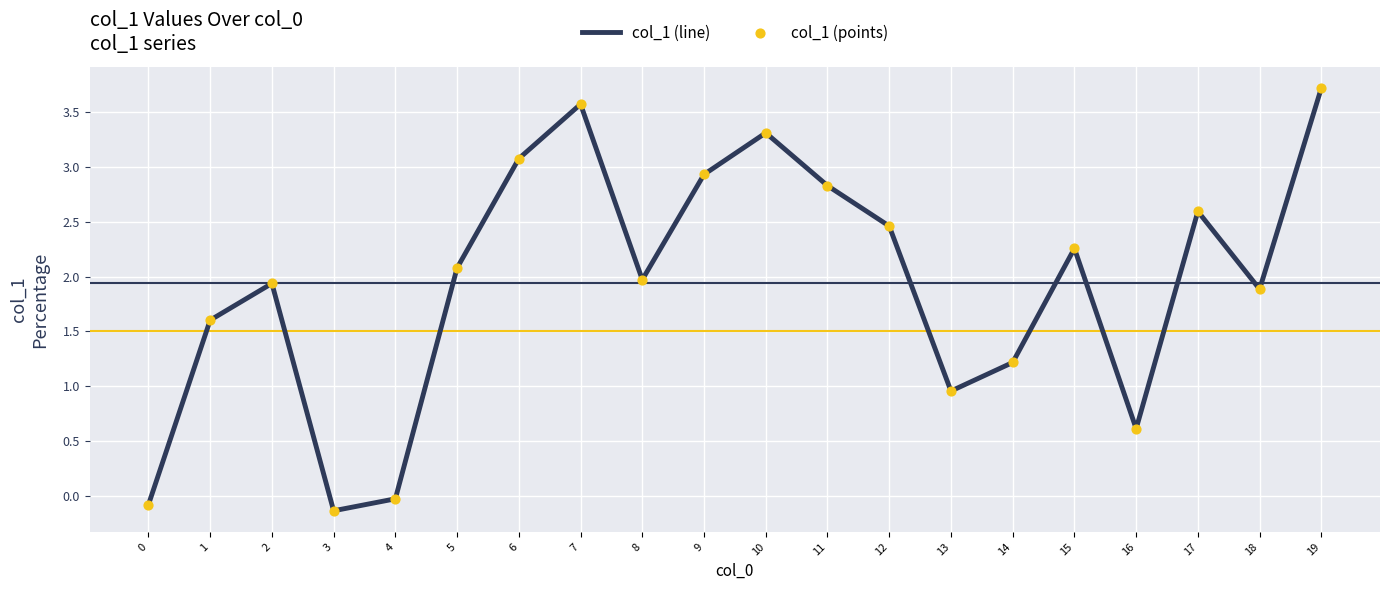

True or false: the data shows 3.4 at 15.

False